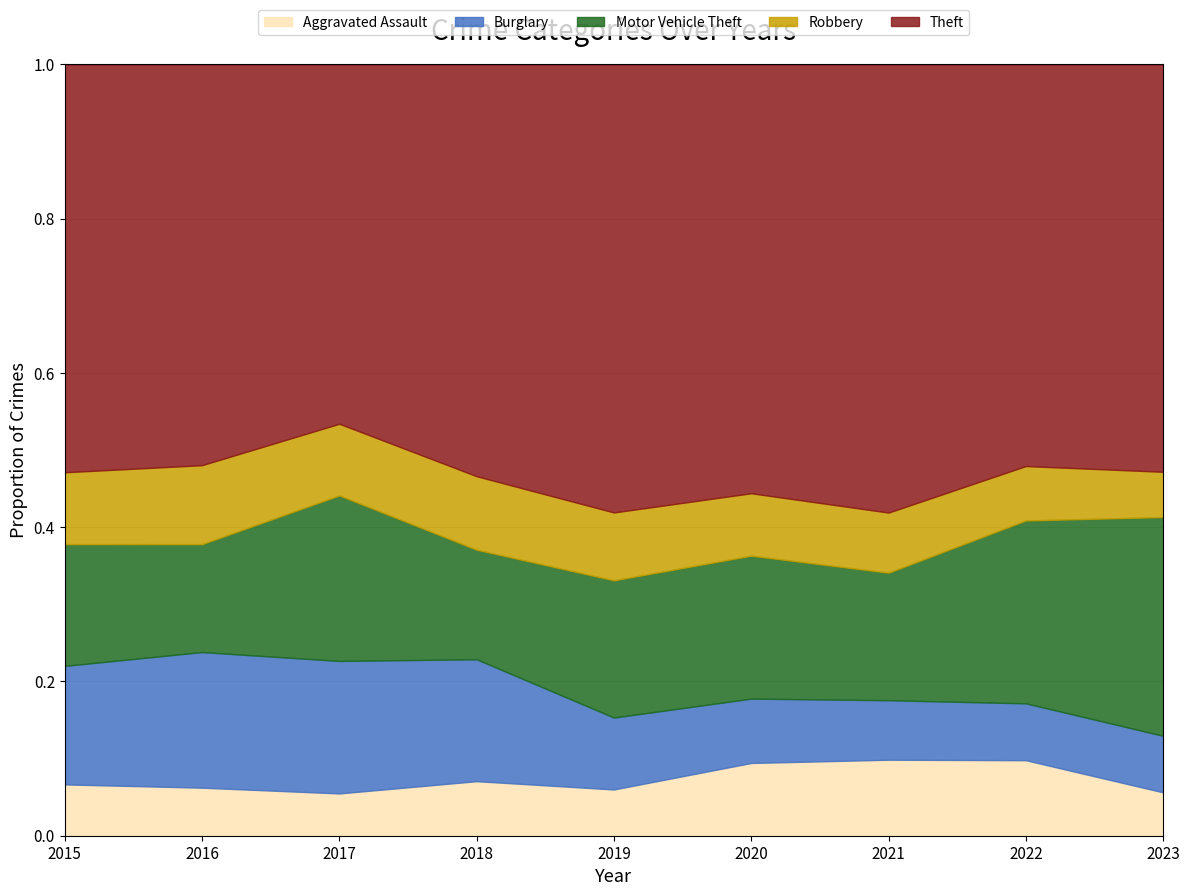

Which series has the largest total across all categories?

Theft